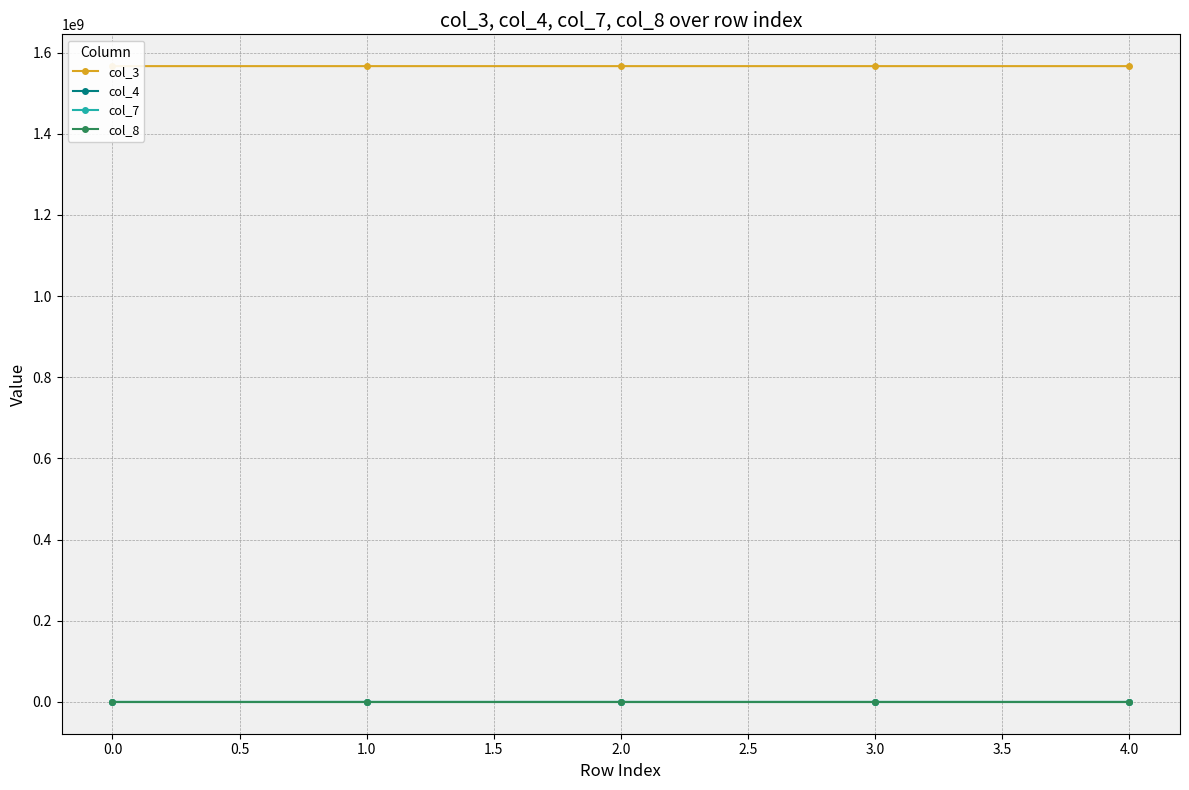

True or false: col_8 and col_7 cross at least once.

False